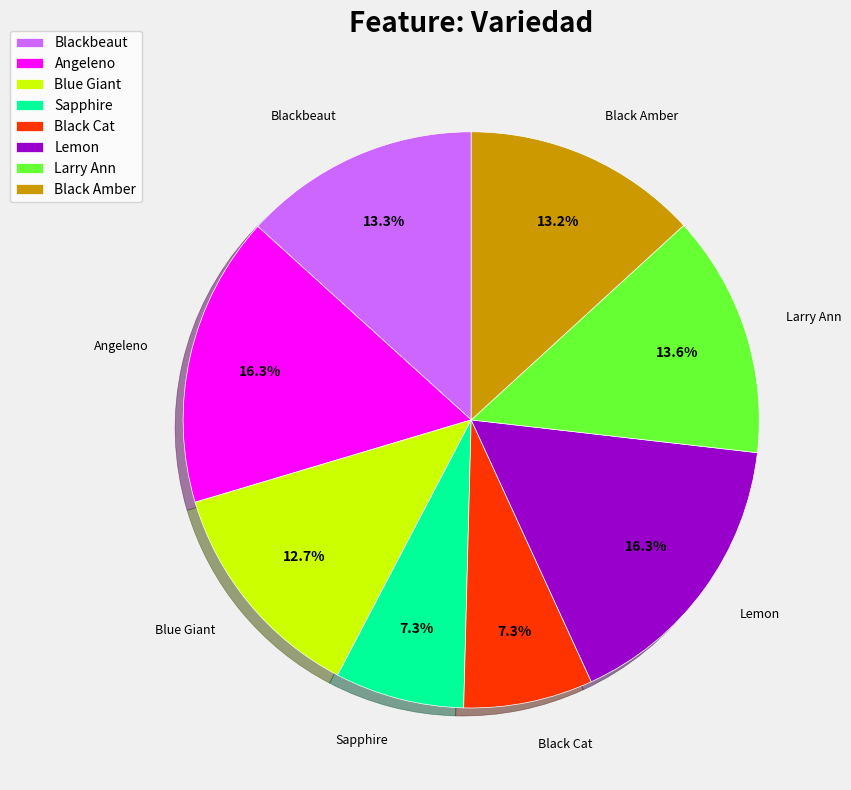

How many segments does this pie chart have?

8